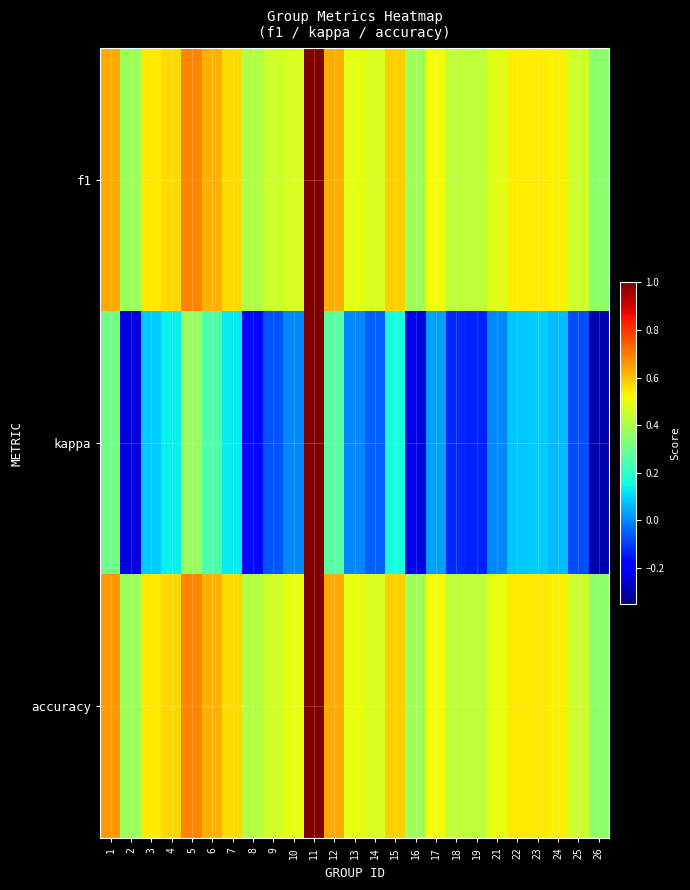

Reading right to left, extract all data points from this chart.

f1: 26=0.4	25=0.5	24=0.5	23=0.5	22=0.5	21=0.5	19=0.4	18=0.4	17=0.5	16=0.4	15=0.6	14=0.5	13=0.5	12=0.6	11=1.0	10=0.5	9=0.5	8=0.4	7=0.6	6=0.6	5=0.7	4=0.6	3=0.5	2=0.4	1=0.6
kappa: 26=-0.3	25=-0.1	24=0.1	23=0.1	22=0.1	21=0.0	19=-0.1	18=-0.1	17=0.0	16=-0.2	15=0.2	14=-0.1	13=0.0	12=0.3	11=1.0	10=0.0	9=-0.1	8=-0.2	7=0.1	6=0.2	5=0.4	4=0.1	3=0.1	2=-0.2	1=0.3
accuracy: 26=0.4	25=0.5	24=0.5	23=0.5	22=0.5	21=0.5	19=0.4	18=0.4	17=0.5	16=0.4	15=0.6	14=0.5	13=0.5	12=0.6	11=1.0	10=0.5	9=0.5	8=0.4	7=0.6	6=0.6	5=0.7	4=0.6	3=0.5	2=0.4	1=0.7